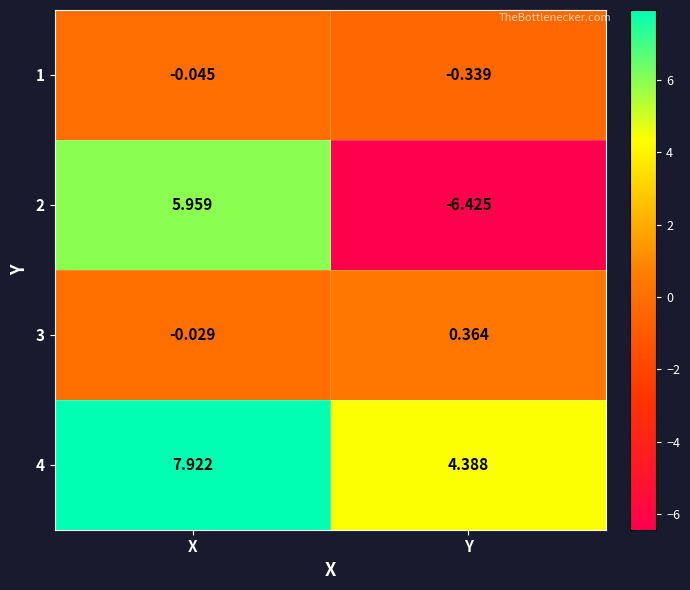

Rank the categories by 2 value from highest to lowest.

X, Y